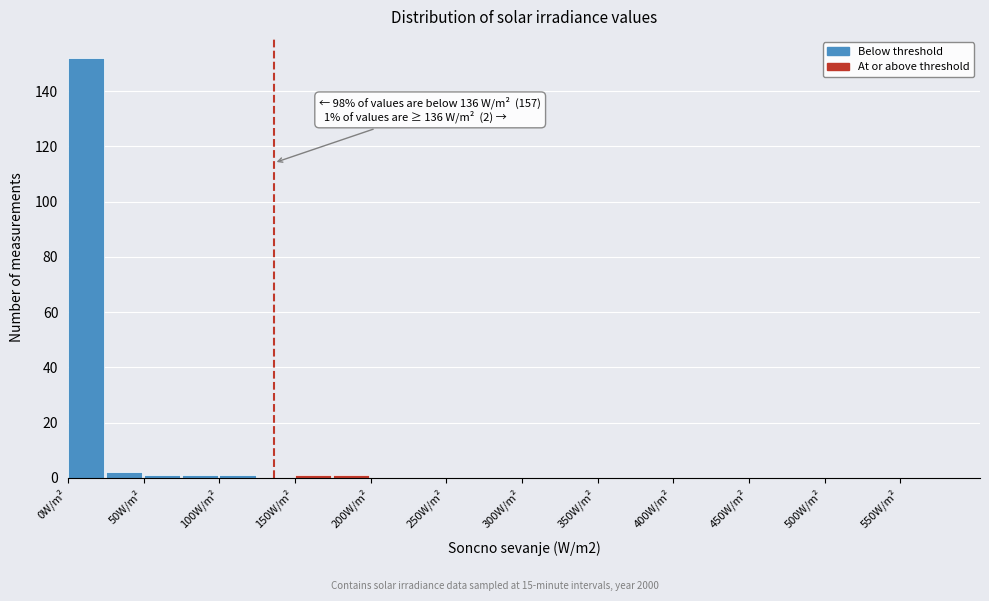

Which range on the x-axis has the tallest bar?

0 to 25